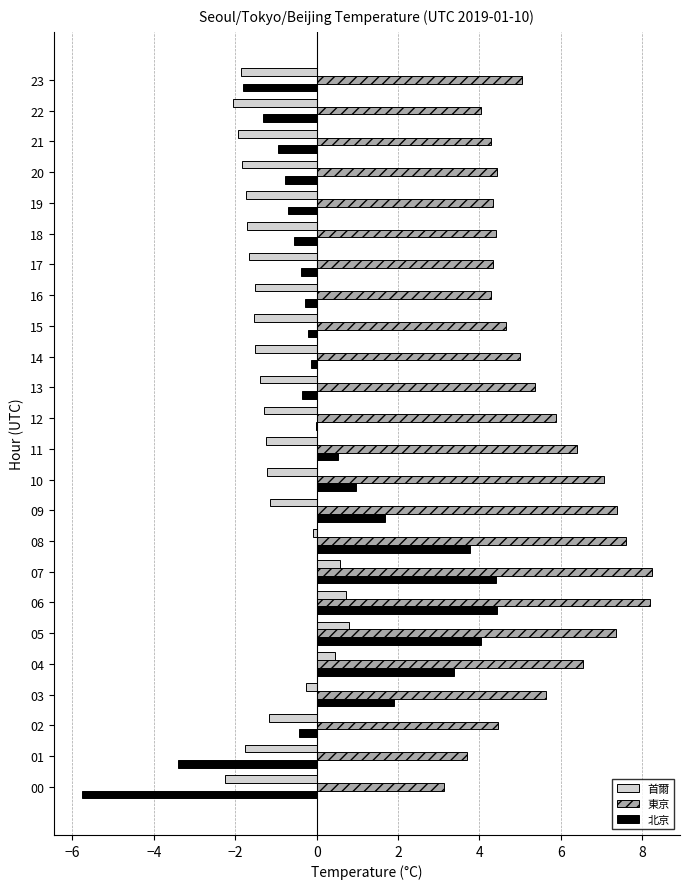

The 首爾 series shows 0.6 at 07. True or false?

True